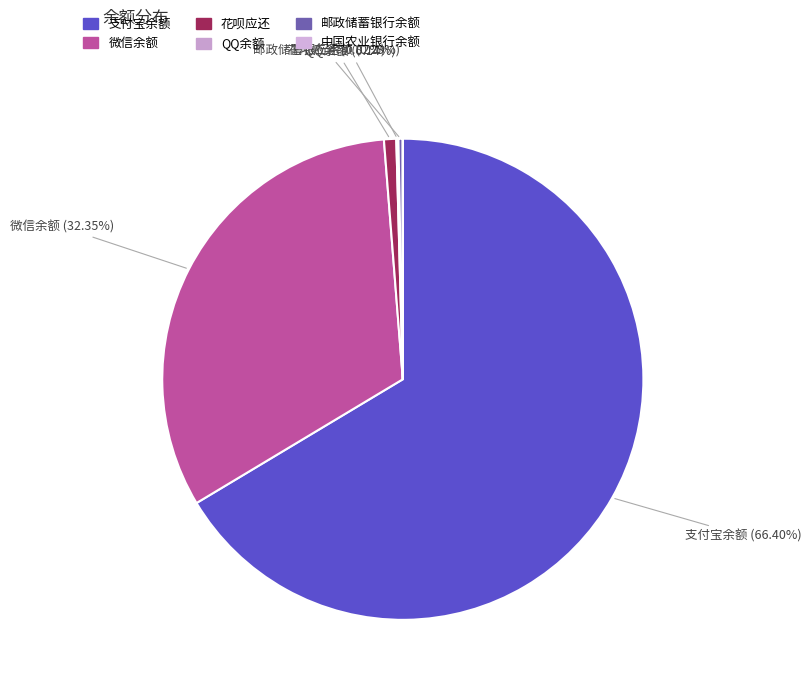

What is the change in value from 微信余额 to QQ余额?

-3831.6